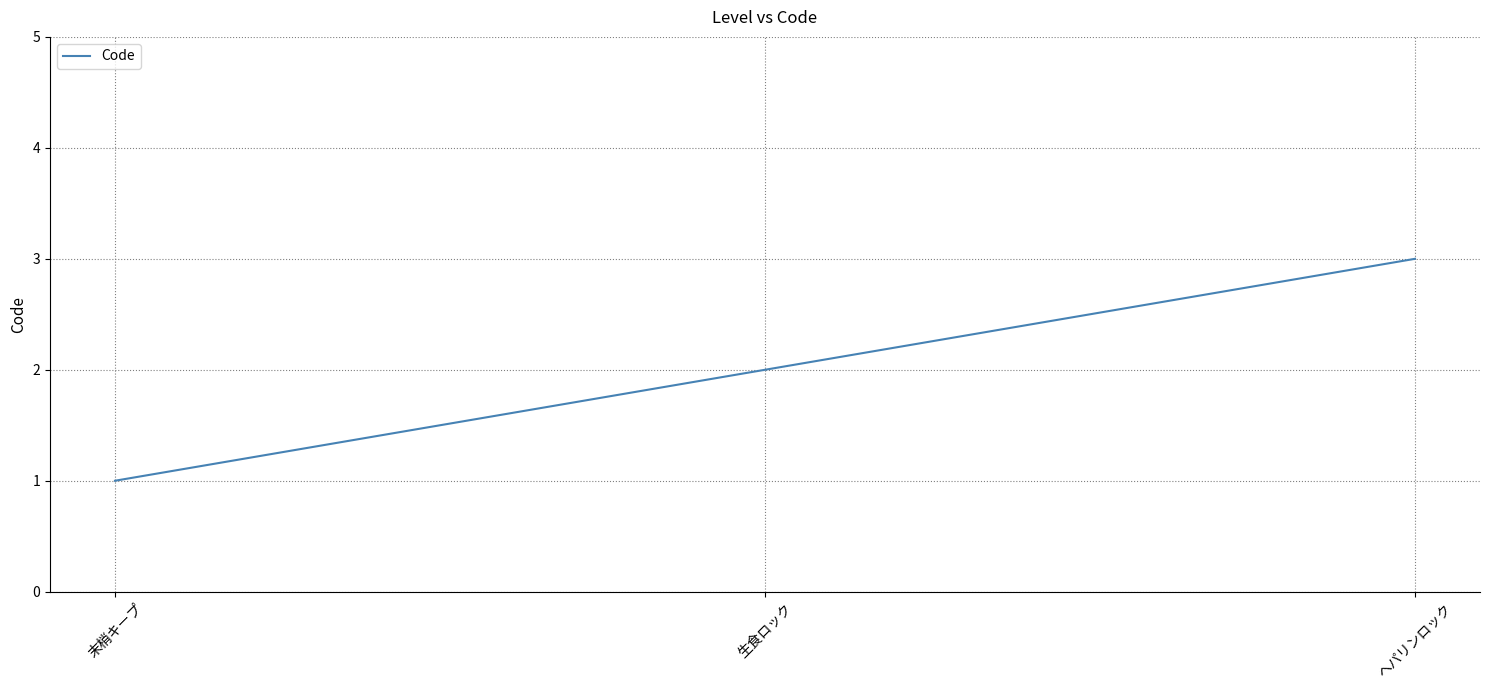

Count the values in the range 1 to 3.

3